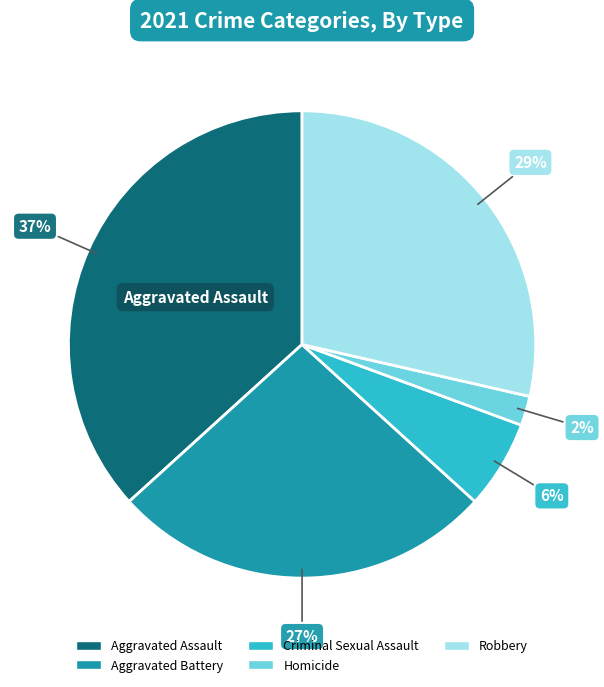

Is Aggravated Assault the majority of the pie?

No